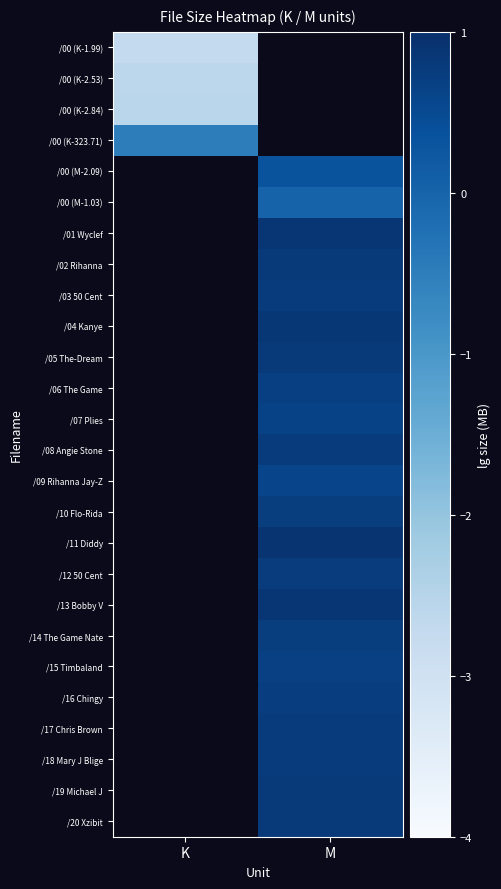

List the labels in order of /02 Rihanna value, largest first.

K, M